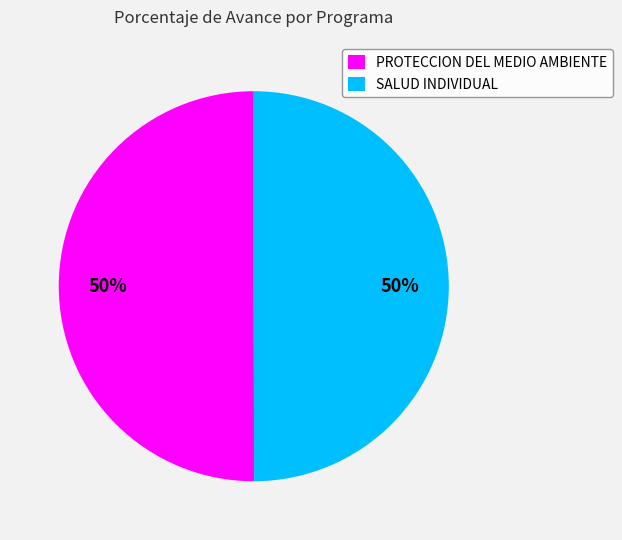

What is the ratio of the value at SALUD INDIVIDUAL to the value at PROTECCION DEL MEDIO AMBIENTE?

1.0